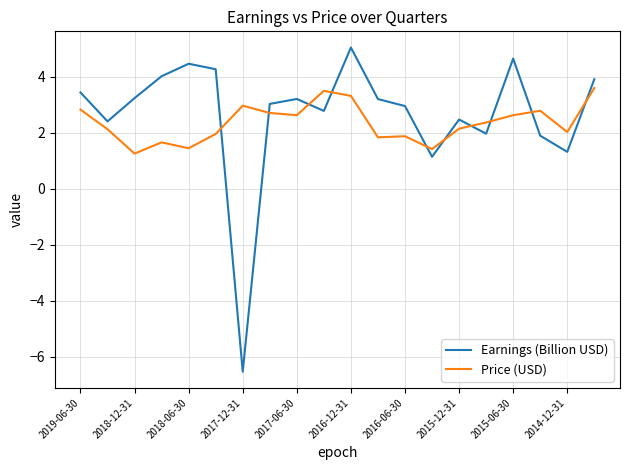

What is the maximum value shown in the chart?

5.0